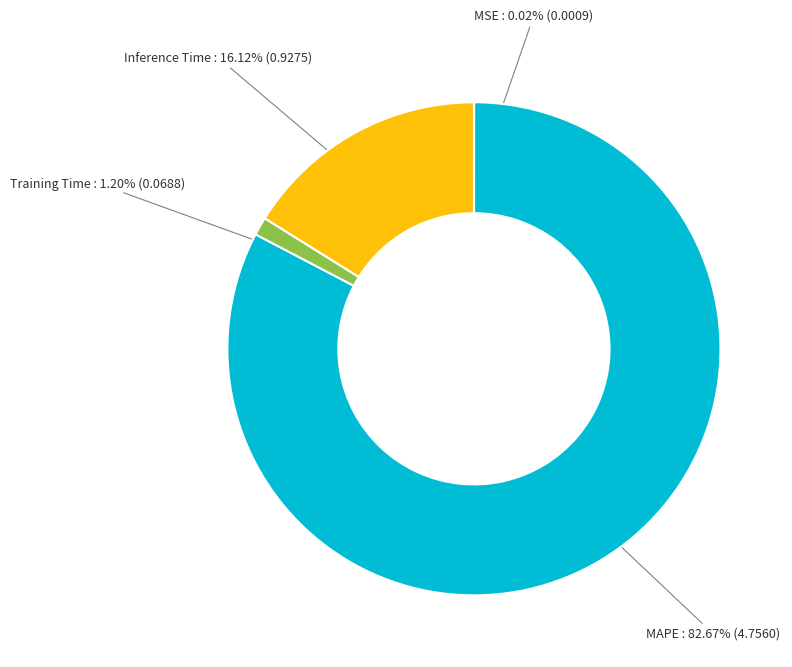

Which slice is the largest?

MAPE